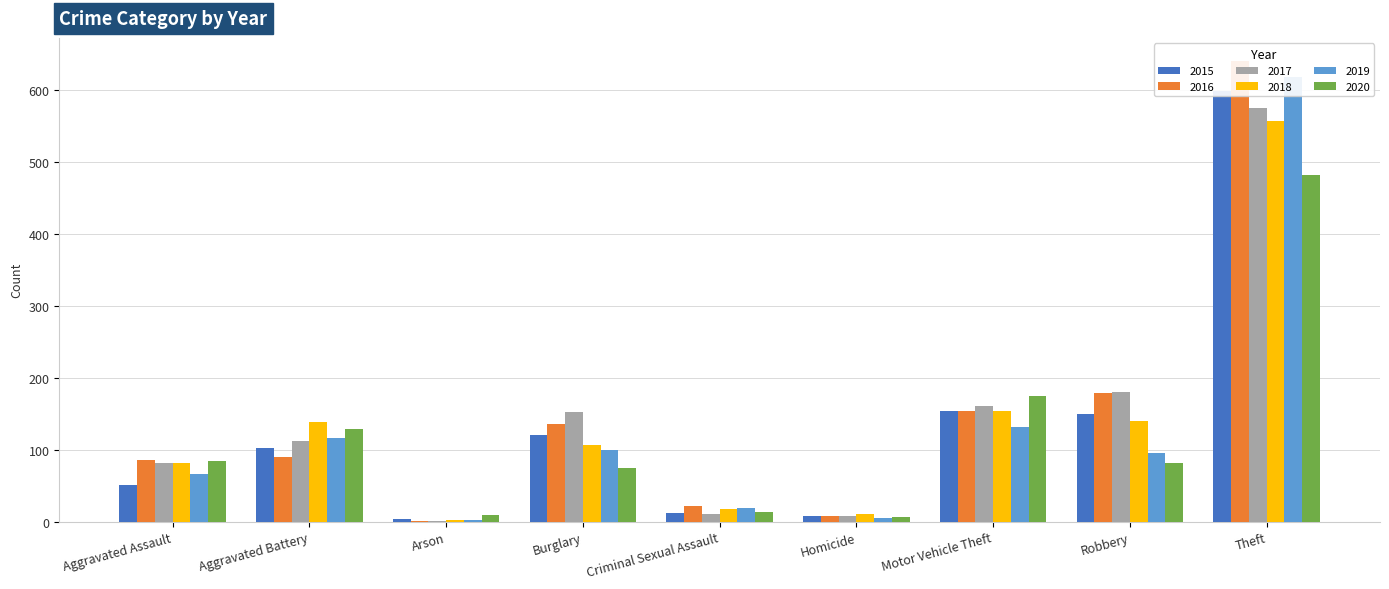

The value of 2017 at Homicide is 8. True or false?

True